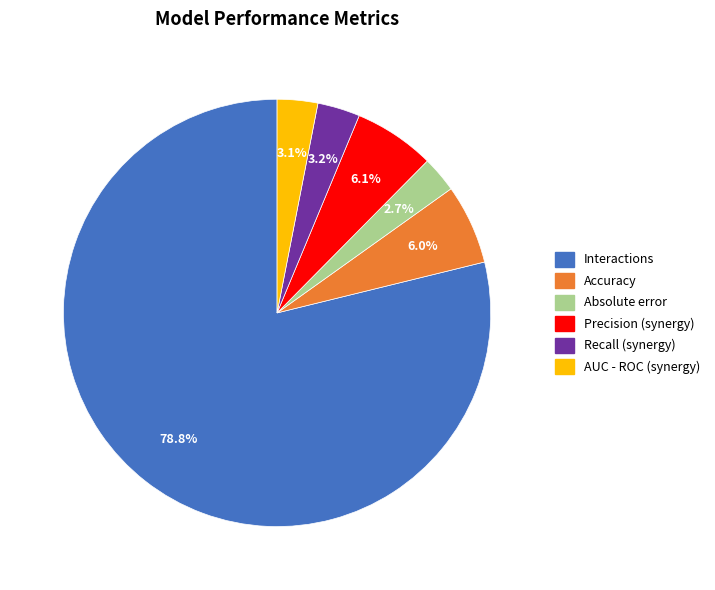

Between Recall (synergy) and Interactions, which is larger?

Interactions